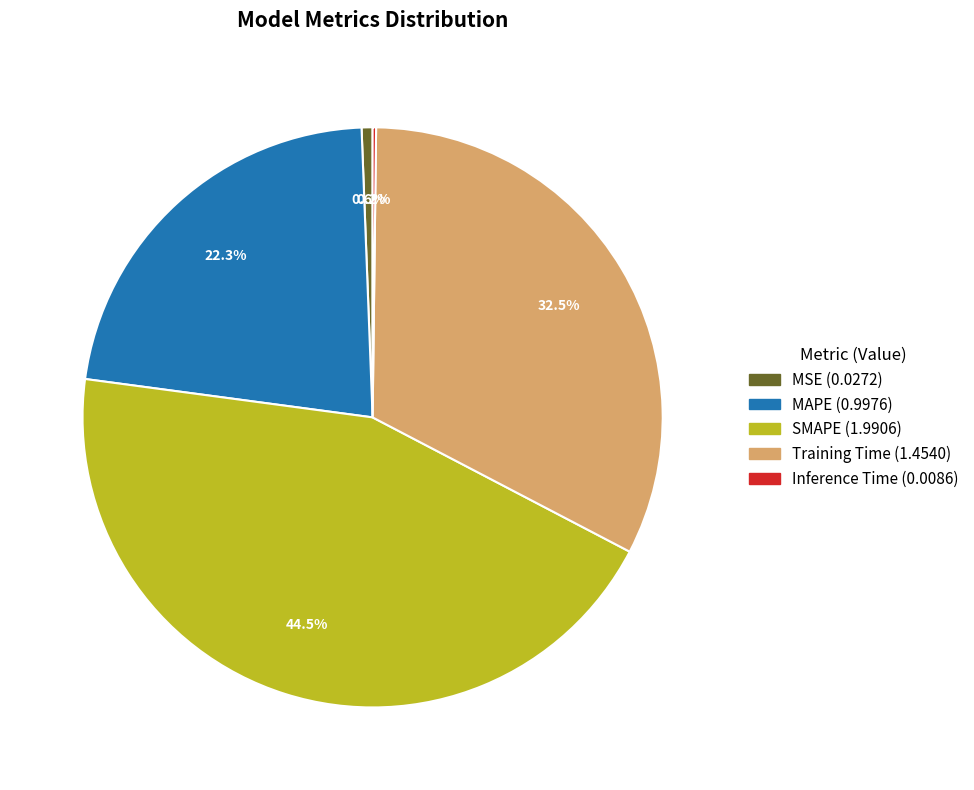

Does SMAPE represent more than half of the total?

No